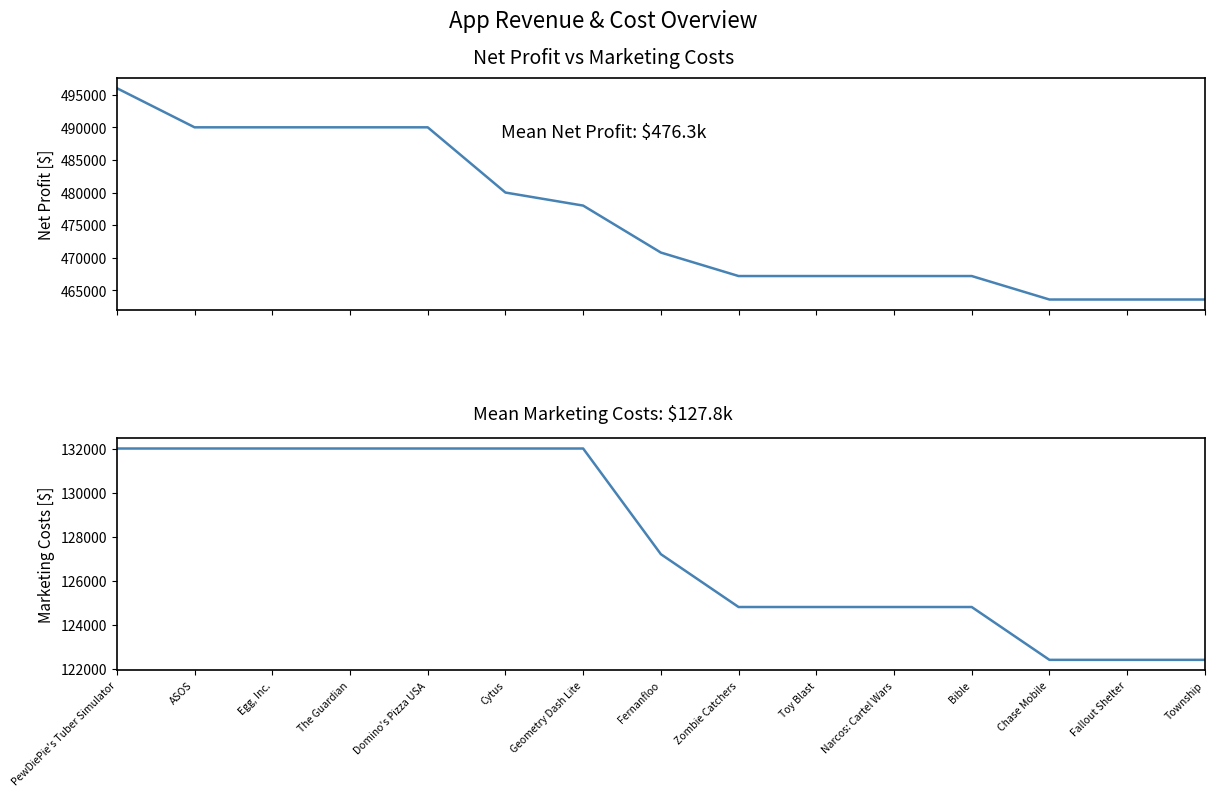

Count the net_profit values in the range 467200 to 490000.

11